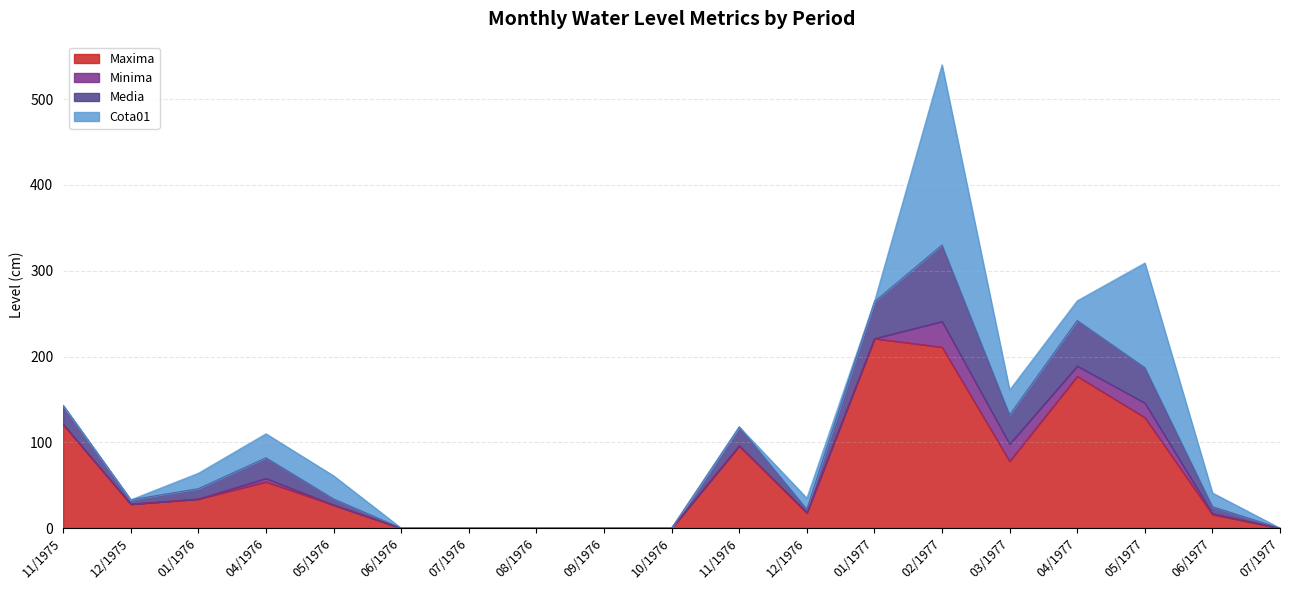

Between 04/1977 and 06/1977, which is larger?

04/1977